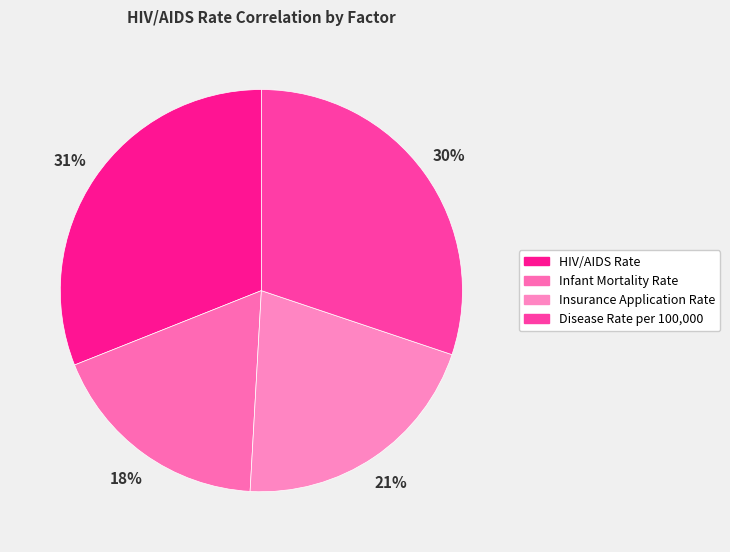

Count the number of slices in the pie.

4